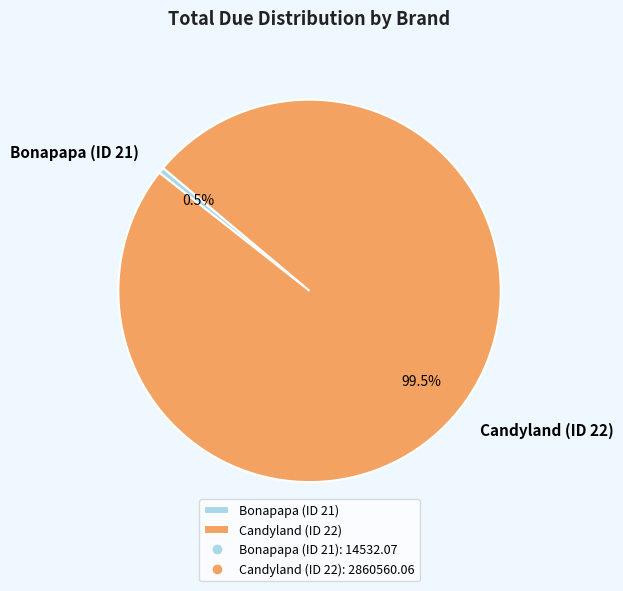

What is the ratio of the value at Candyland (ID 22) to the value at Bonapapa (ID 21)?

196.8